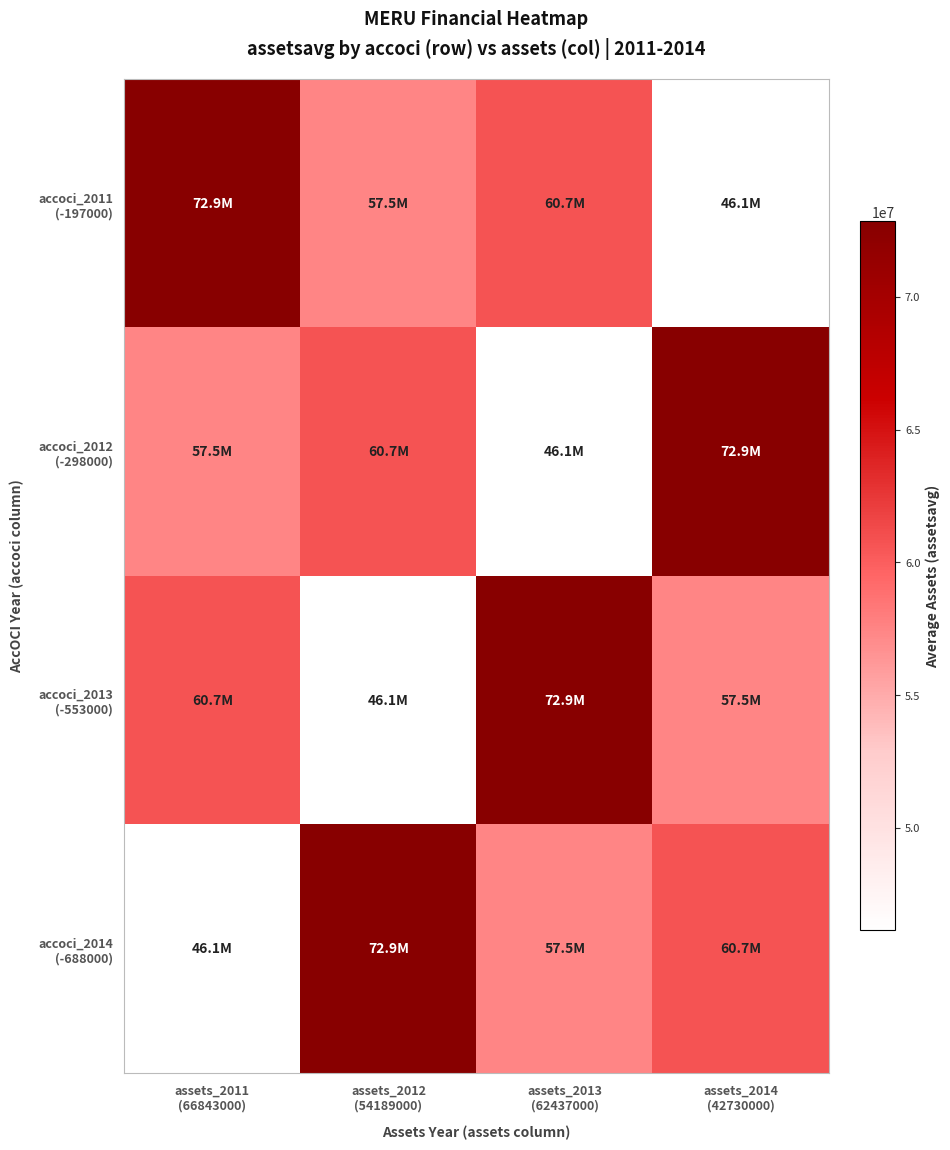

What is the total value across all series at assets_2011
(66843000)?

237162500